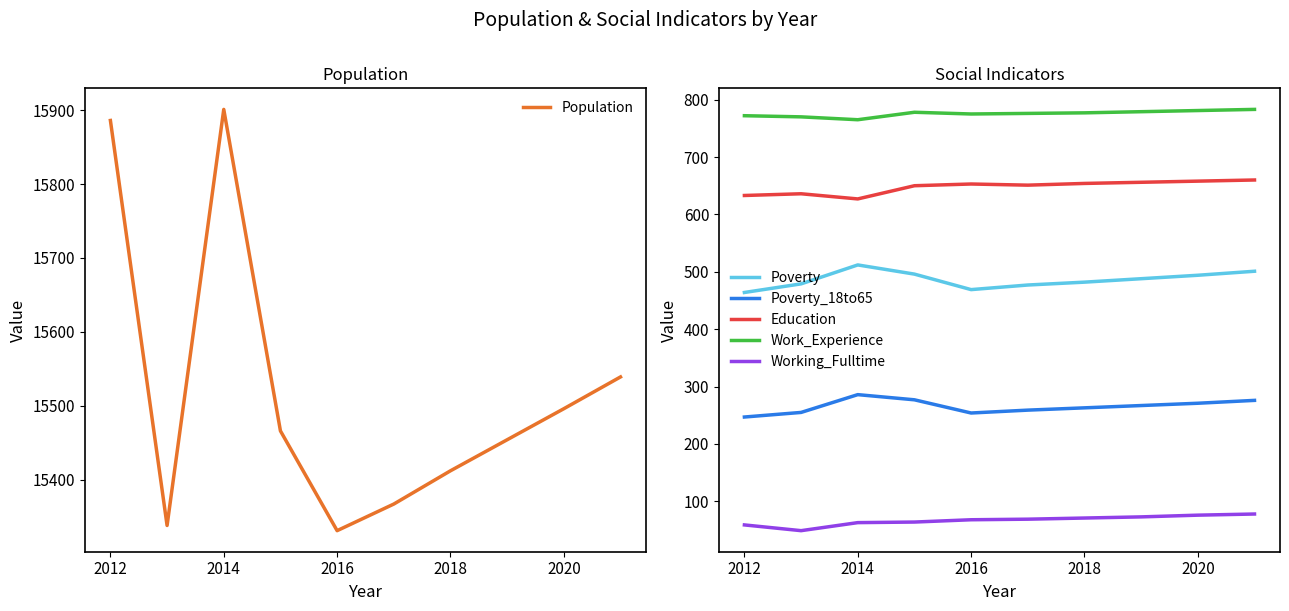

At which category is the sum across all series the highest?

2014